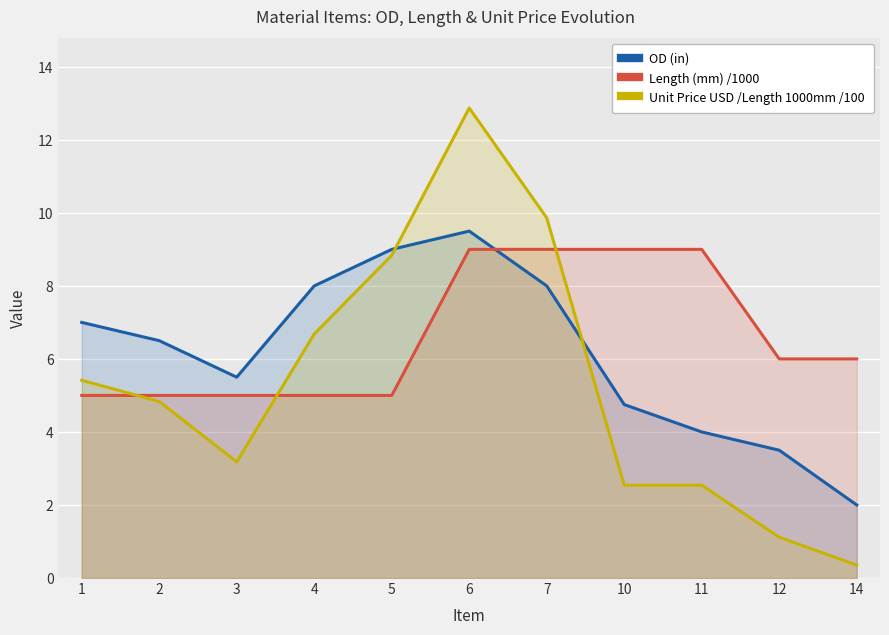

The value of OD (in) at 1 is 11.8. True or false?

False